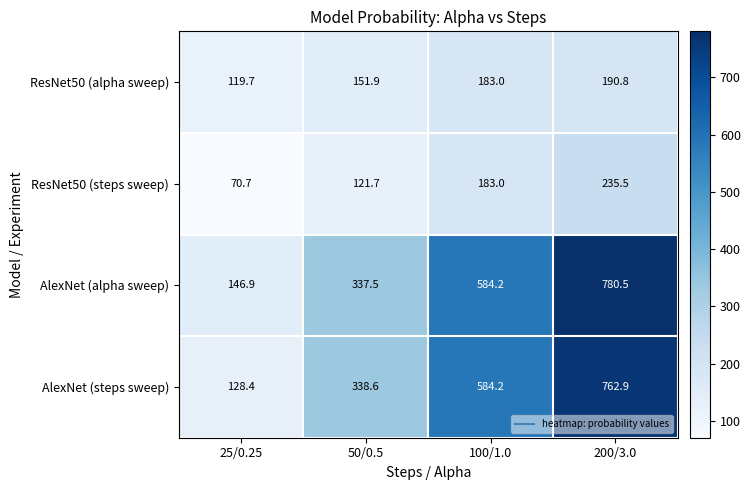

What is the total value across all series at 25/0.25?

465.7